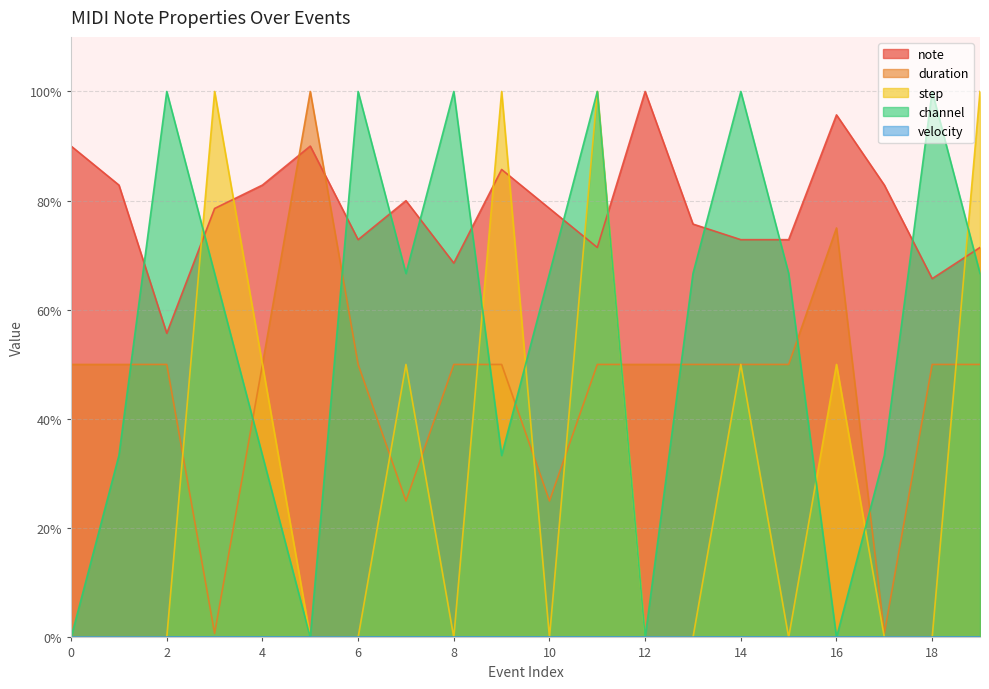

Between 0 and 16, which series saw the biggest shift?

step